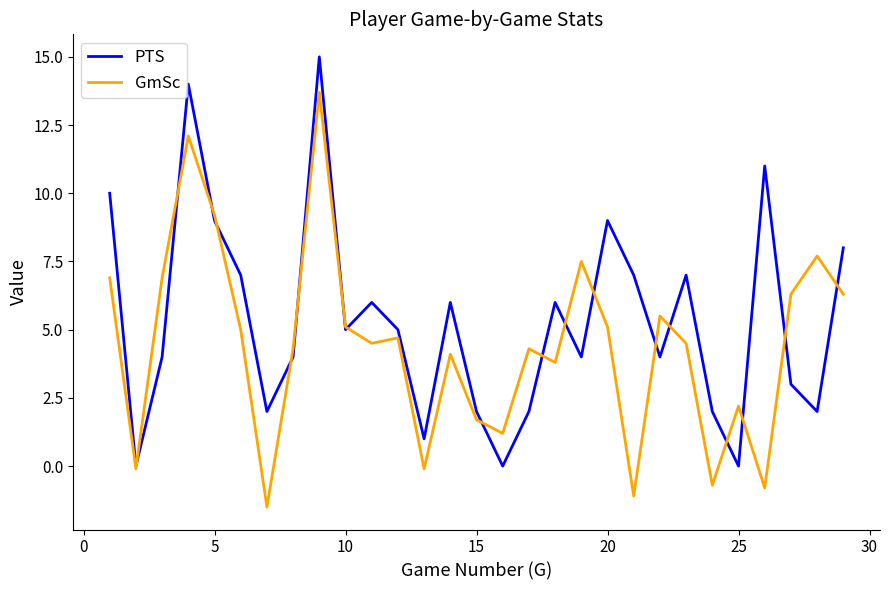

What is the lowest value of the GmSc series?

-1.5